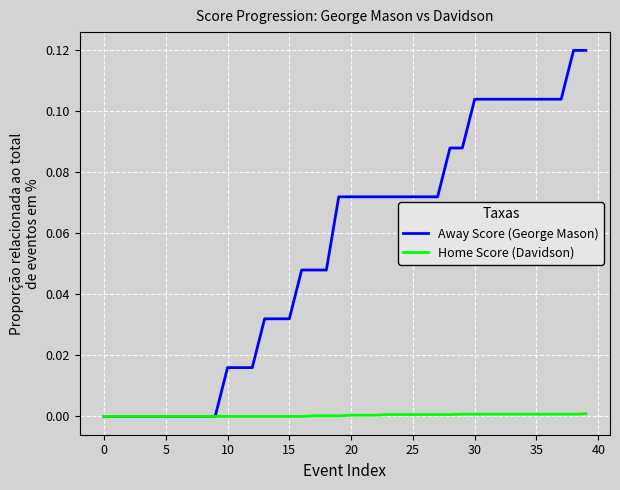

What are all the series names shown in the legend?

Away Score (George Mason), Home Score (Davidson)